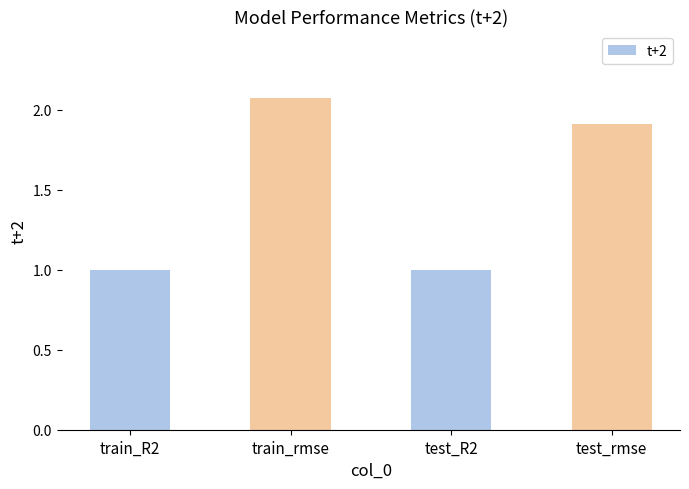

Does the chart contain stacked bars?

No